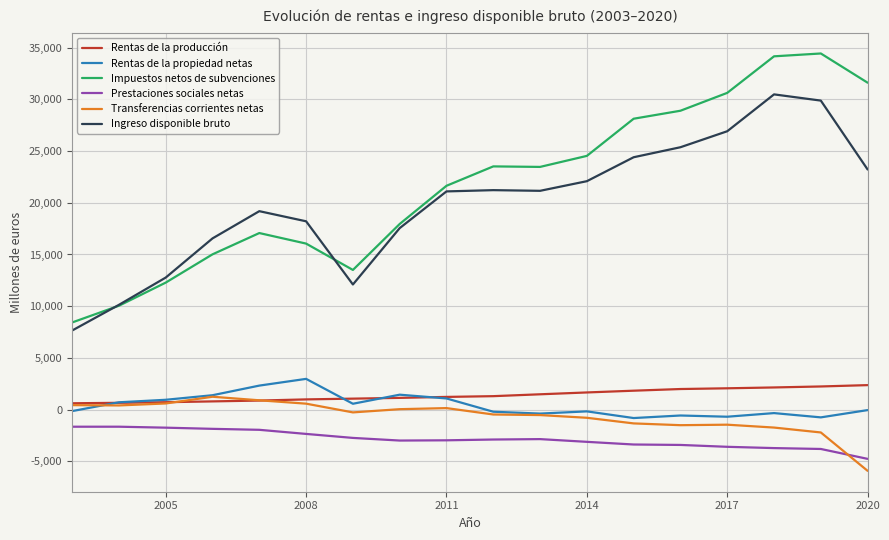

True or false: Prestaciones sociales netas and Impuestos netos de subvenciones intersect in this chart.

False